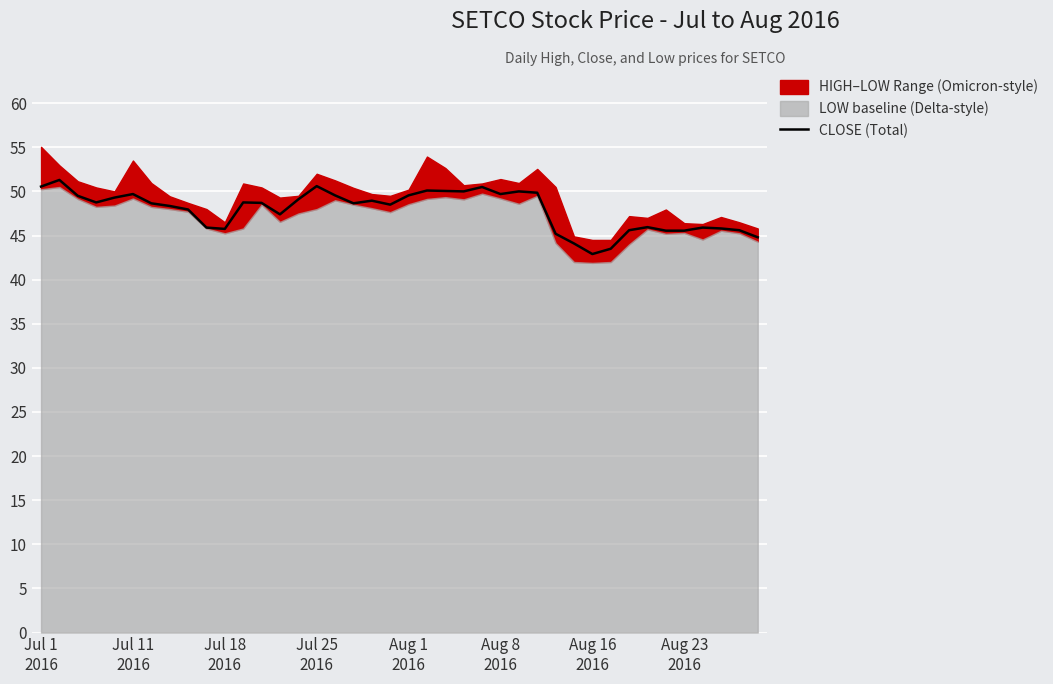

What is the lowest value of the CLOSE (Total) series?

42.9